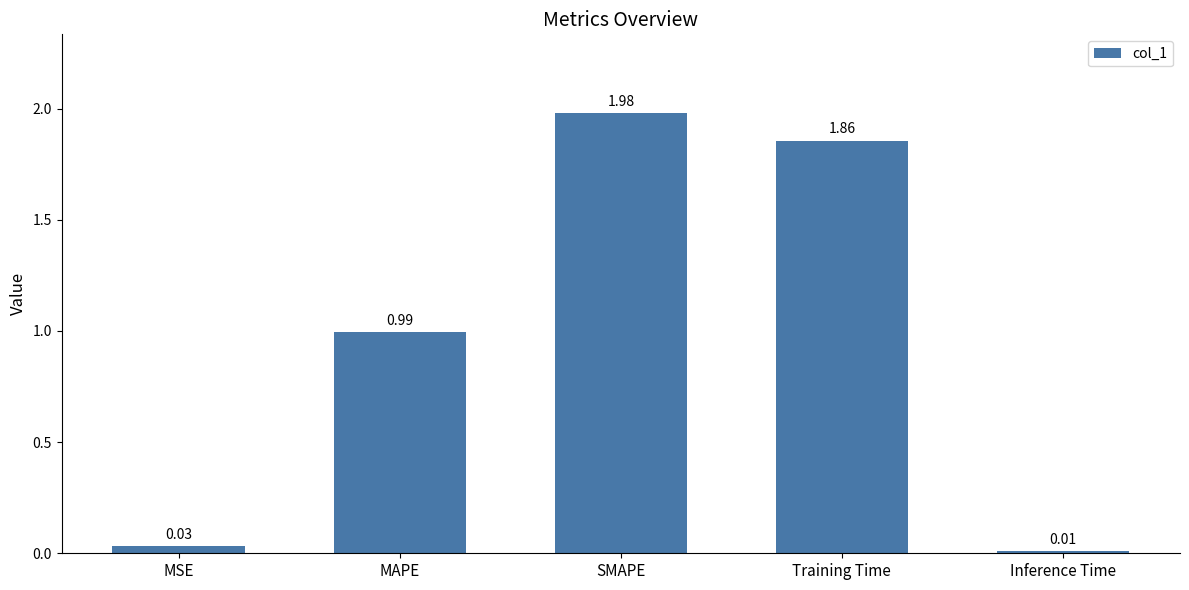

Which category has the lowest value across all series?

Inference Time